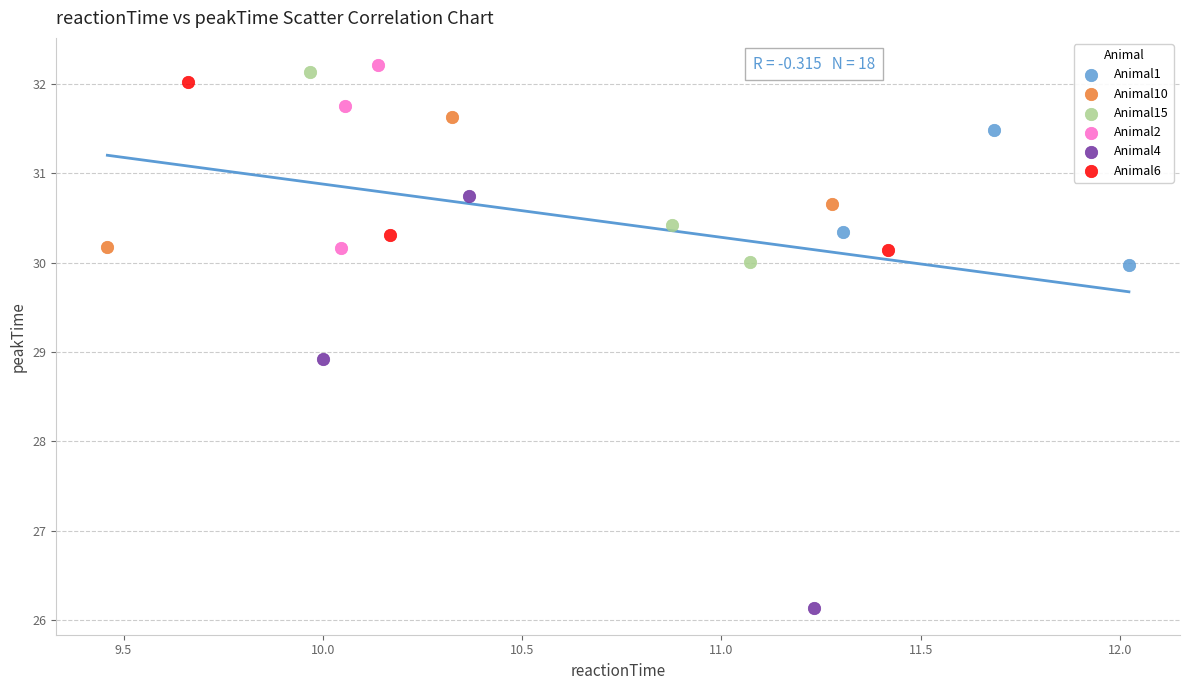

What are all the series names shown in the legend?

Animal1, Animal10, Animal15, Animal2, Animal4, Animal6